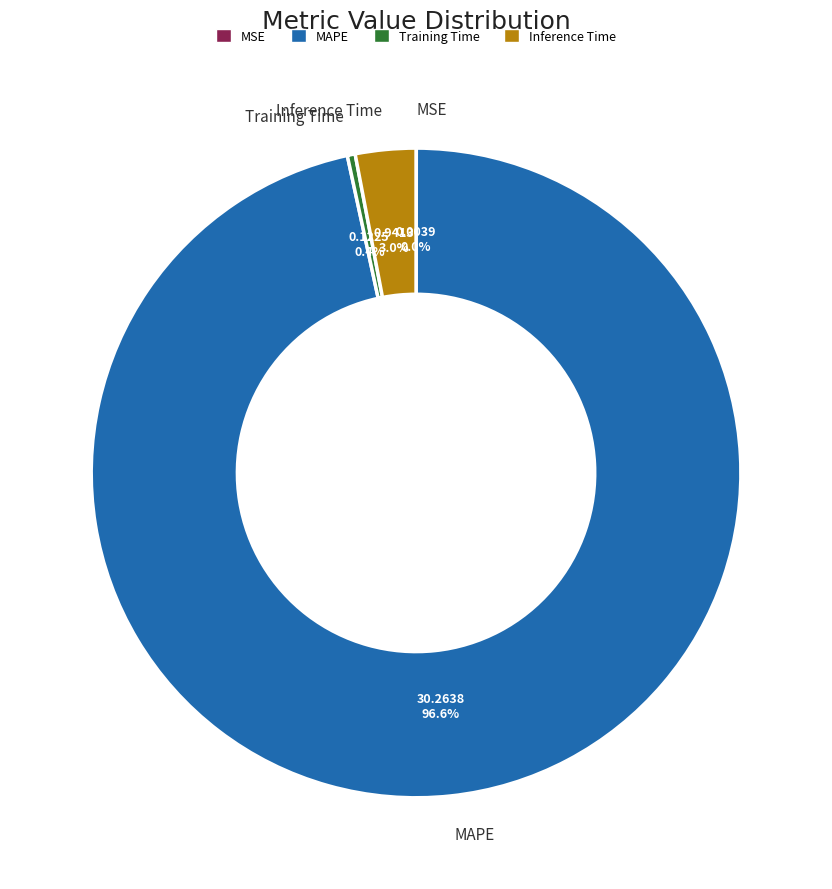

What percentage is the Inference Time slice, to the nearest percent?

3%